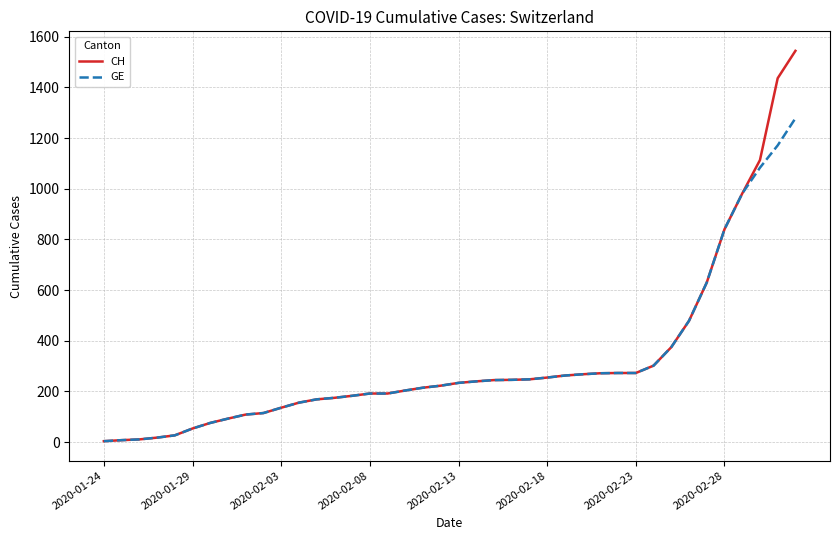

What is the greatest value displayed?

1544